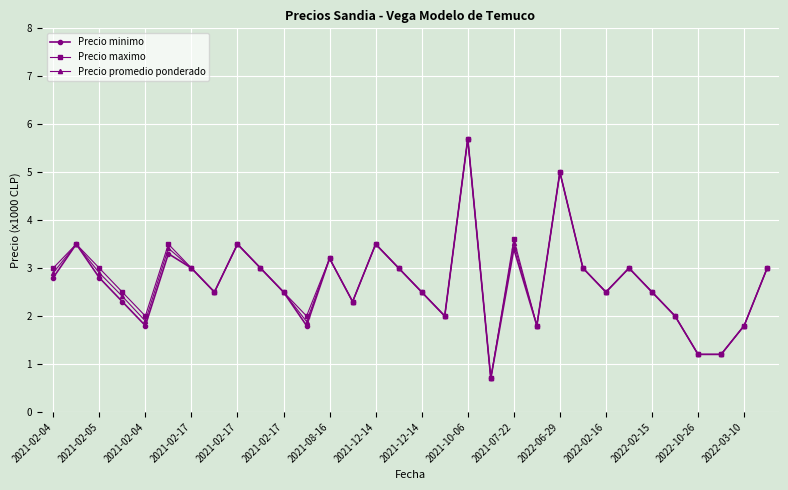

What is the minimum value for Precio minimo?

0.7